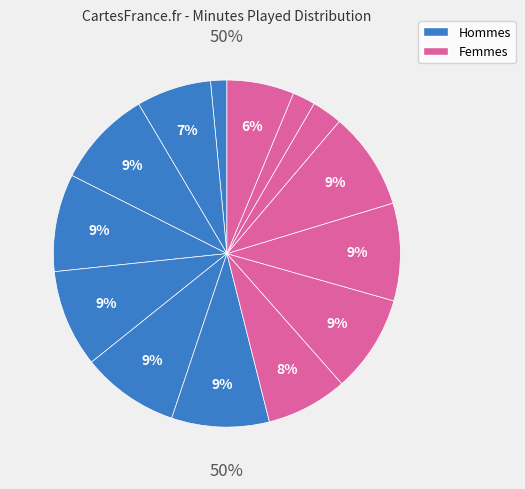

To the nearest percent, what is the difference between the largest and smallest slice percentages?

8%